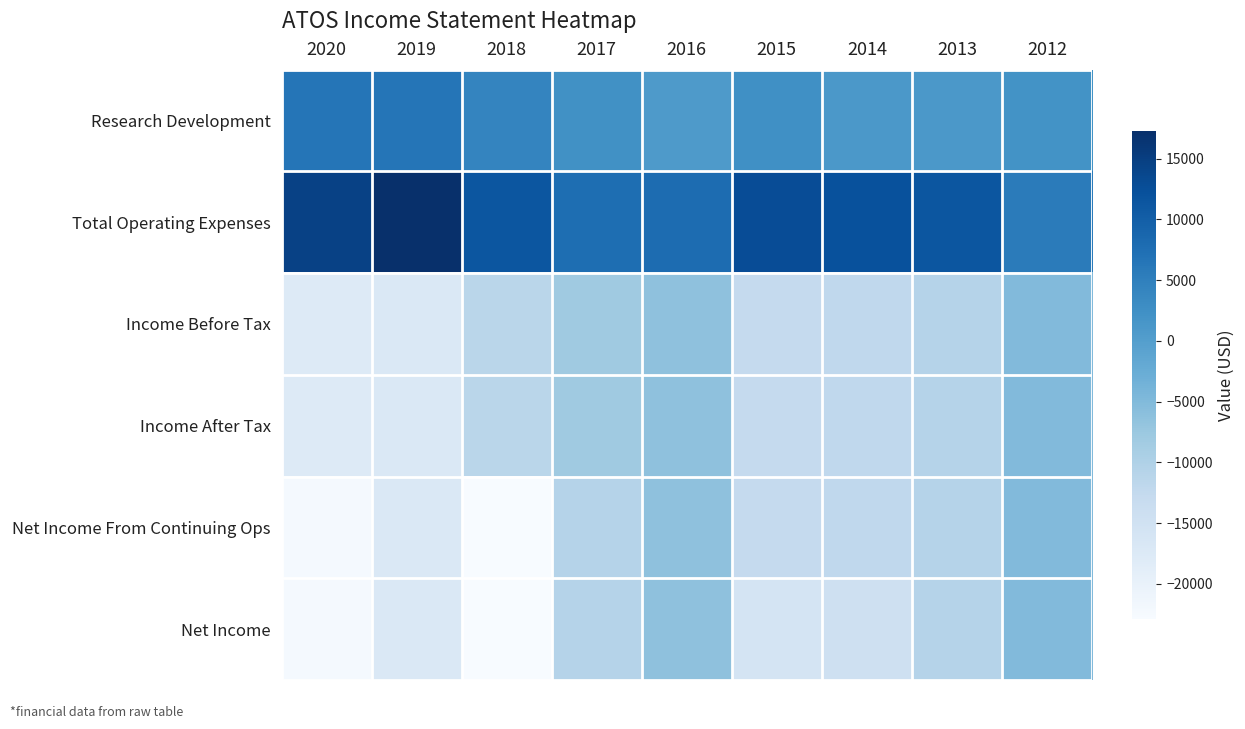

Between 2019 and 2017, which is larger?

2019